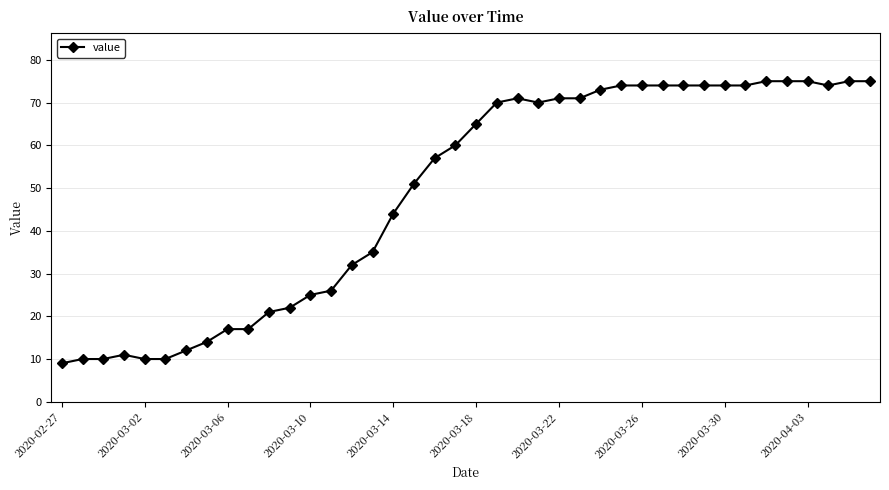

What is the difference between the second highest and second lowest values?

65